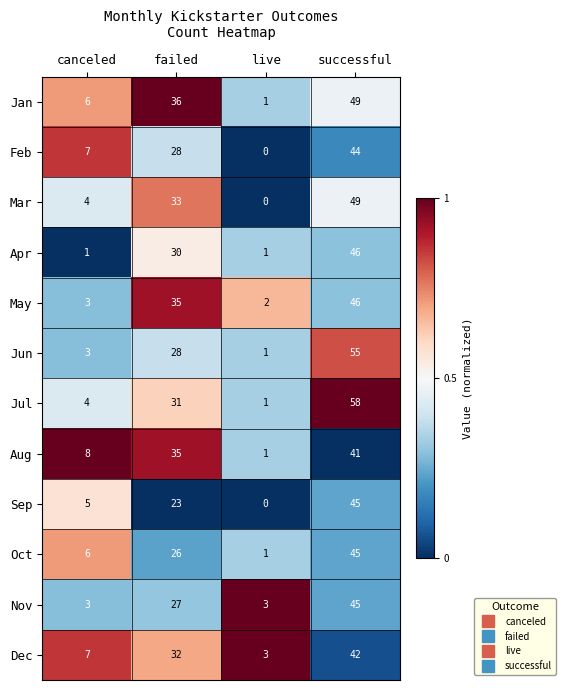

True or false: Dec has a value of 1 at canceled.

False